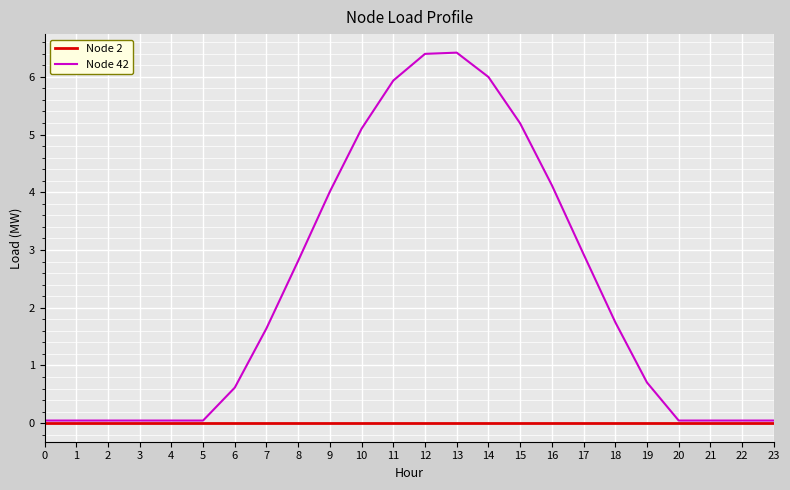

List the series in order of their peak value, highest first.

Node 42, Node 2